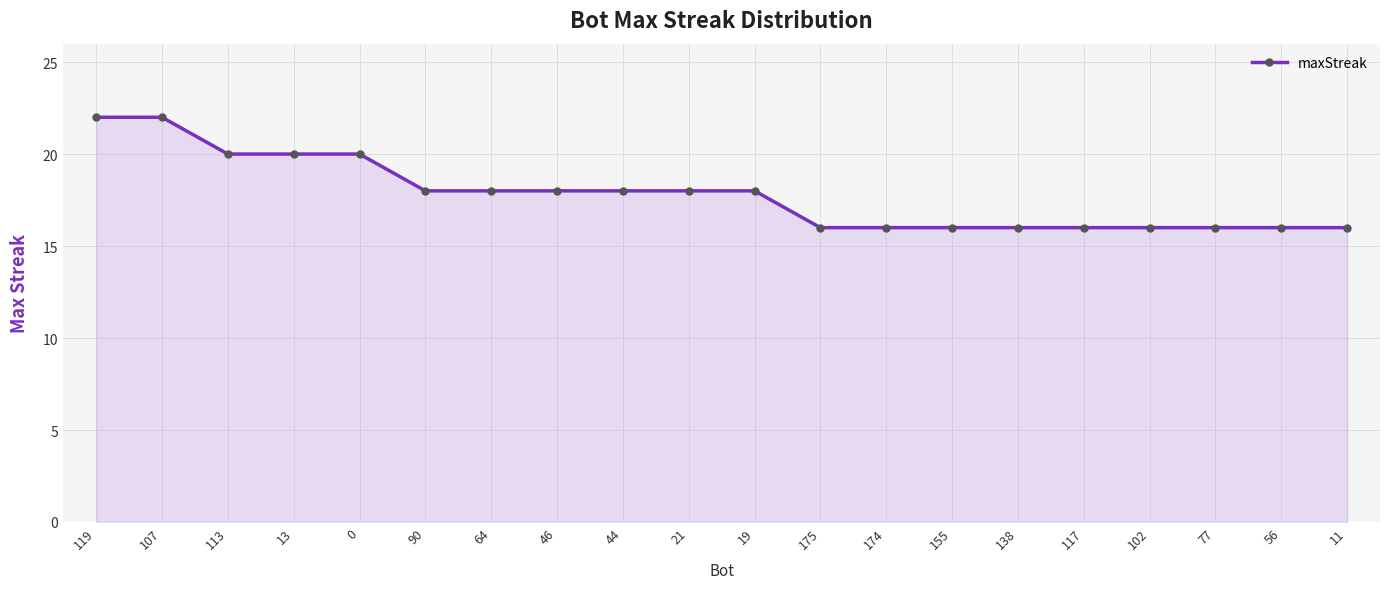

What is the ratio of the value at 21 to the value at 117?

1.1